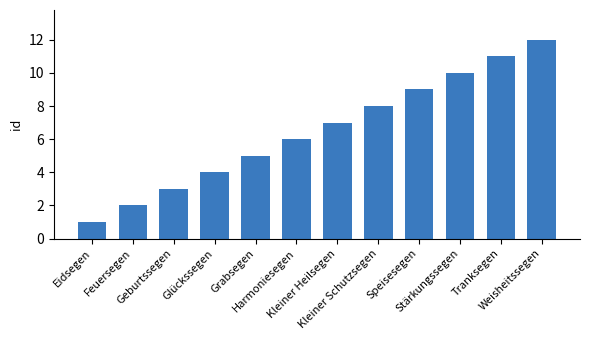

What is the label of the 9th bar from the left?

Speisesegen